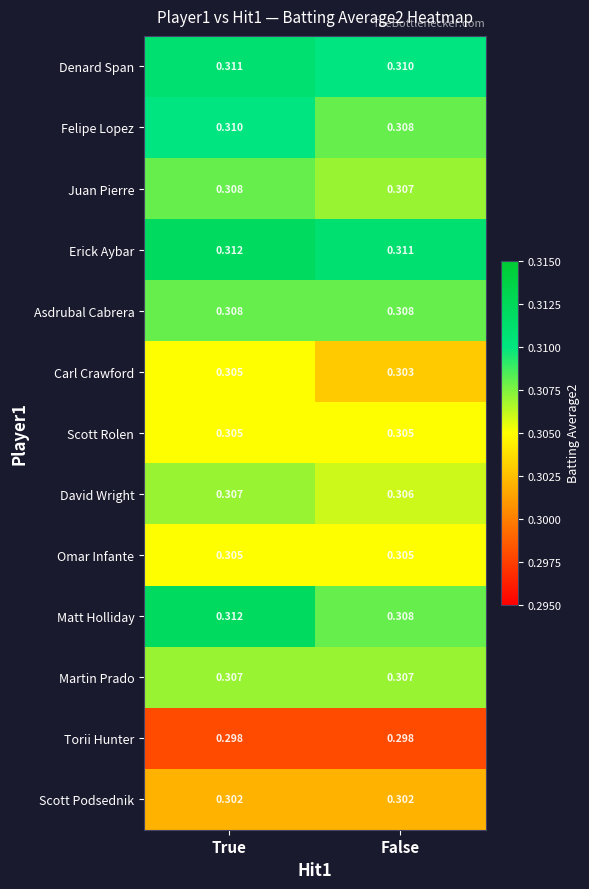

Which series has the widest spread of values?

Matt Holliday